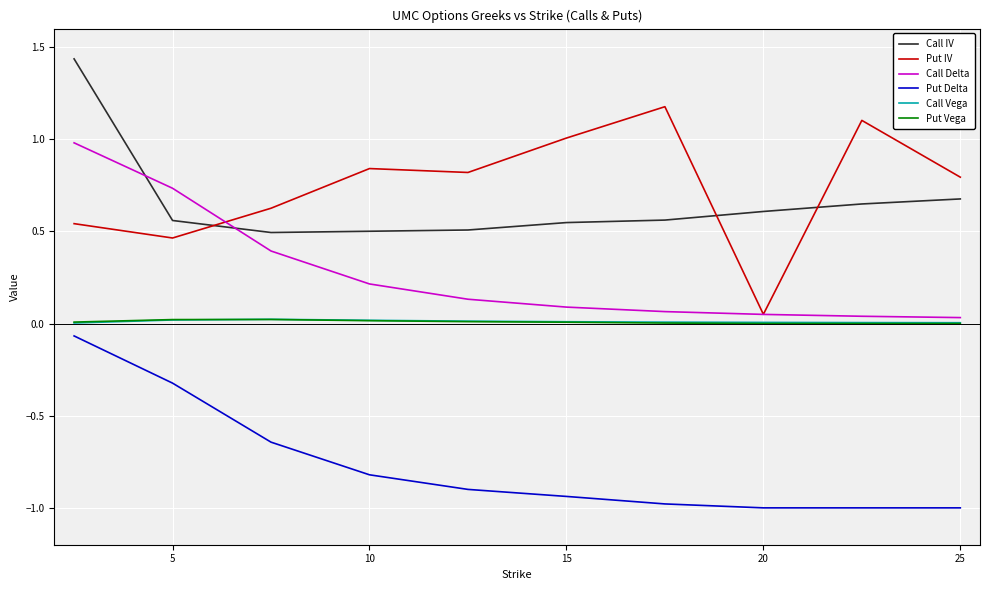

True or false: Call IV and Call Delta cross at least once.

True